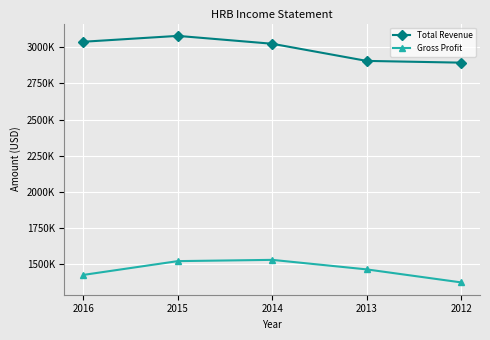

Is this an area chart (filled region under the line)?

No